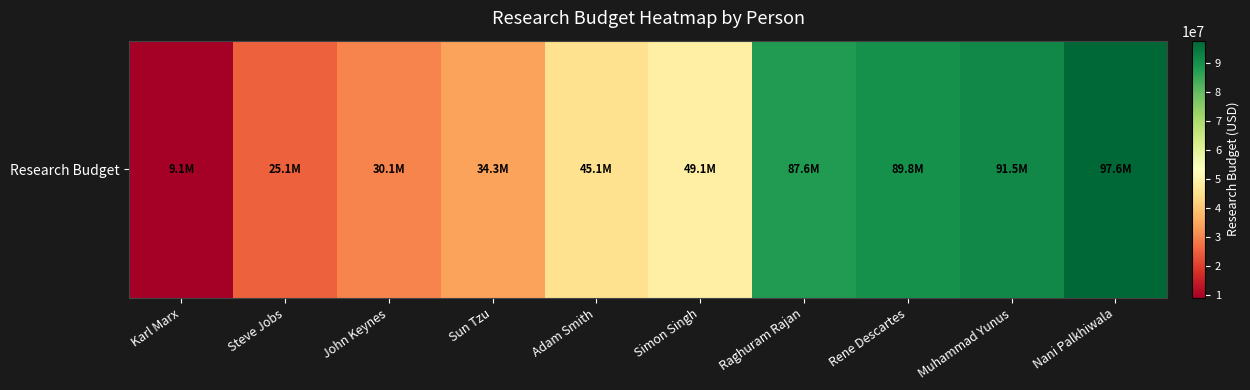

The chart shows a value of 91455213 at Muhammad Yunus. True or false?

True